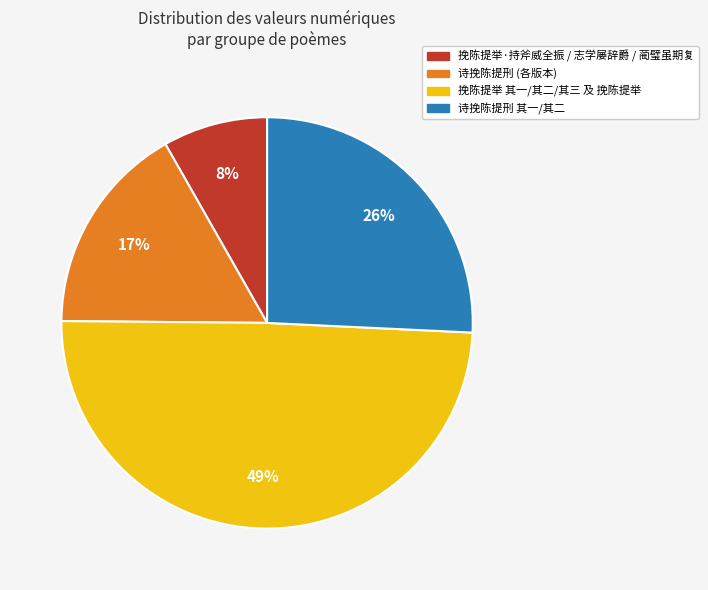

Between 诗挽陈提刑 其一/其二 and 诗挽陈提刑 (各版本), which is larger?

诗挽陈提刑 其一/其二